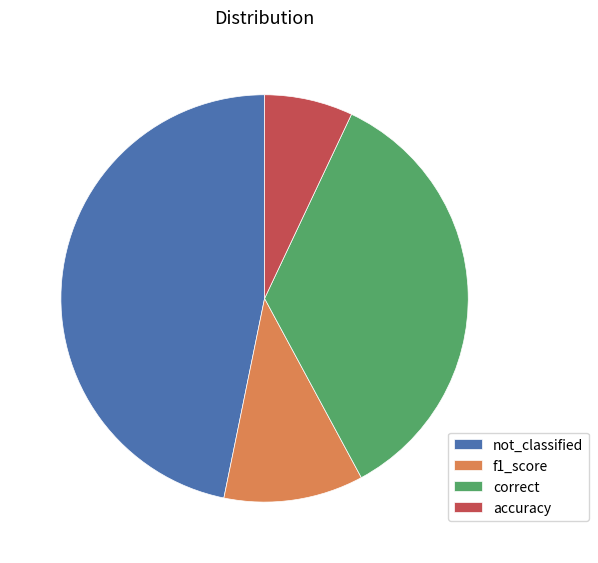

Do correct and f1_score together represent more than half of the pie?

No